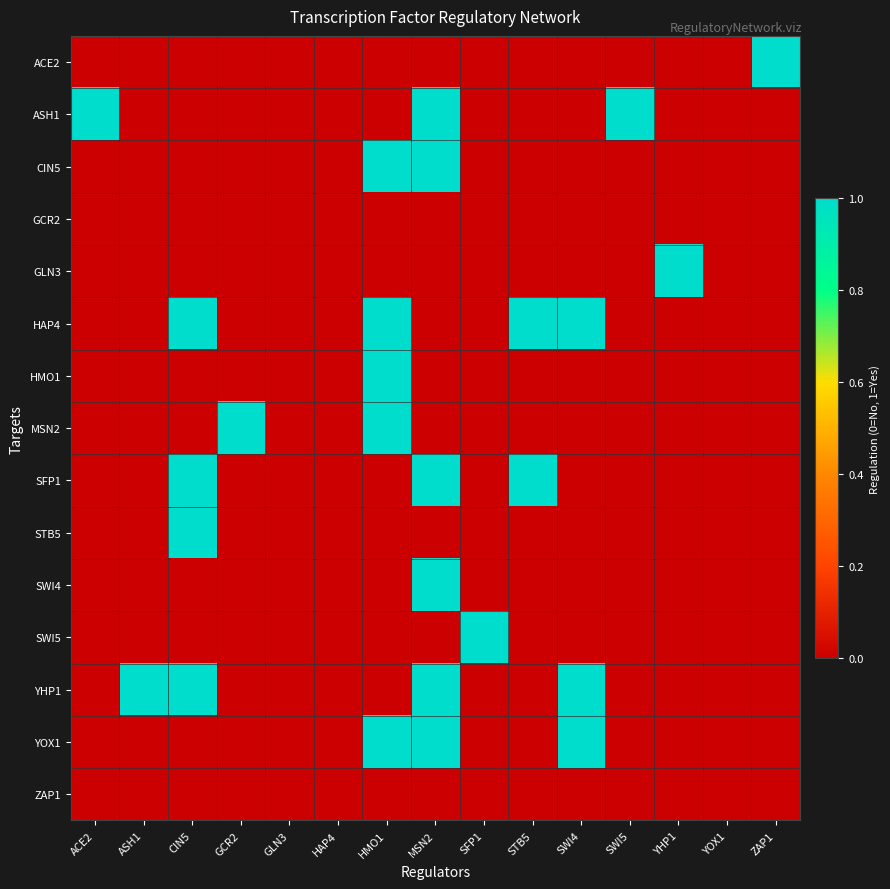

Reading left to right, extract all data points from this chart.

ACE2: ACE2=0	ASH1=0	CIN5=0	GCR2=0	GLN3=0	HAP4=0	HMO1=0	MSN2=0	SFP1=0	STB5=0	SWI4=0	SWI5=0	YHP1=0	YOX1=0	ZAP1=1
ASH1: ACE2=1	ASH1=0	CIN5=0	GCR2=0	GLN3=0	HAP4=0	HMO1=0	MSN2=1	SFP1=0	STB5=0	SWI4=0	SWI5=1	YHP1=0	YOX1=0	ZAP1=0
CIN5: ACE2=0	ASH1=0	CIN5=0	GCR2=0	GLN3=0	HAP4=0	HMO1=1	MSN2=1	SFP1=0	STB5=0	SWI4=0	SWI5=0	YHP1=0	YOX1=0	ZAP1=0
GCR2: ACE2=0	ASH1=0	CIN5=0	GCR2=0	GLN3=0	HAP4=0	HMO1=0	MSN2=0	SFP1=0	STB5=0	SWI4=0	SWI5=0	YHP1=0	YOX1=0	ZAP1=0
GLN3: ACE2=0	ASH1=0	CIN5=0	GCR2=0	GLN3=0	HAP4=0	HMO1=0	MSN2=0	SFP1=0	STB5=0	SWI4=0	SWI5=0	YHP1=1	YOX1=0	ZAP1=0
HAP4: ACE2=0	ASH1=0	CIN5=1	GCR2=0	GLN3=0	HAP4=0	HMO1=1	MSN2=0	SFP1=0	STB5=1	SWI4=1	SWI5=0	YHP1=0	YOX1=0	ZAP1=0
HMO1: ACE2=0	ASH1=0	CIN5=0	GCR2=0	GLN3=0	HAP4=0	HMO1=1	MSN2=0	SFP1=0	STB5=0	SWI4=0	SWI5=0	YHP1=0	YOX1=0	ZAP1=0
MSN2: ACE2=0	ASH1=0	CIN5=0	GCR2=1	GLN3=0	HAP4=0	HMO1=1	MSN2=0	SFP1=0	STB5=0	SWI4=0	SWI5=0	YHP1=0	YOX1=0	ZAP1=0
SFP1: ACE2=0	ASH1=0	CIN5=1	GCR2=0	GLN3=0	HAP4=0	HMO1=0	MSN2=1	SFP1=0	STB5=1	SWI4=0	SWI5=0	YHP1=0	YOX1=0	ZAP1=0
STB5: ACE2=0	ASH1=0	CIN5=1	GCR2=0	GLN3=0	HAP4=0	HMO1=0	MSN2=0	SFP1=0	STB5=0	SWI4=0	SWI5=0	YHP1=0	YOX1=0	ZAP1=0
SWI4: ACE2=0	ASH1=0	CIN5=0	GCR2=0	GLN3=0	HAP4=0	HMO1=0	MSN2=1	SFP1=0	STB5=0	SWI4=0	SWI5=0	YHP1=0	YOX1=0	ZAP1=0
SWI5: ACE2=0	ASH1=0	CIN5=0	GCR2=0	GLN3=0	HAP4=0	HMO1=0	MSN2=0	SFP1=1	STB5=0	SWI4=0	SWI5=0	YHP1=0	YOX1=0	ZAP1=0
YHP1: ACE2=0	ASH1=1	CIN5=1	GCR2=0	GLN3=0	HAP4=0	HMO1=0	MSN2=1	SFP1=0	STB5=0	SWI4=1	SWI5=0	YHP1=0	YOX1=0	ZAP1=0
YOX1: ACE2=0	ASH1=0	CIN5=0	GCR2=0	GLN3=0	HAP4=0	HMO1=1	MSN2=1	SFP1=0	STB5=0	SWI4=1	SWI5=0	YHP1=0	YOX1=0	ZAP1=0
ZAP1: ACE2=0	ASH1=0	CIN5=0	GCR2=0	GLN3=0	HAP4=0	HMO1=0	MSN2=0	SFP1=0	STB5=0	SWI4=0	SWI5=0	YHP1=0	YOX1=0	ZAP1=0